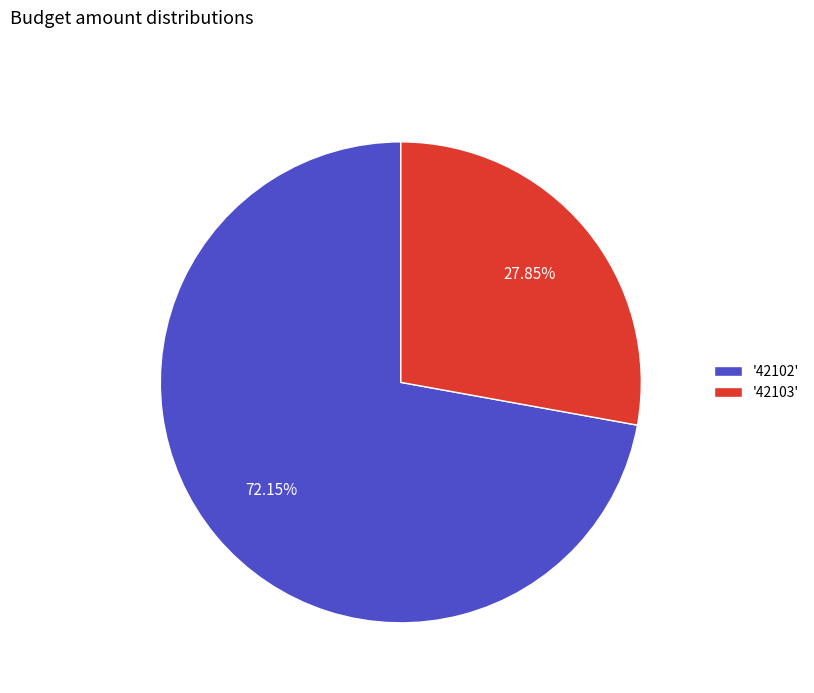

To the nearest percent, what is the difference between the largest and smallest slice percentages?

44%